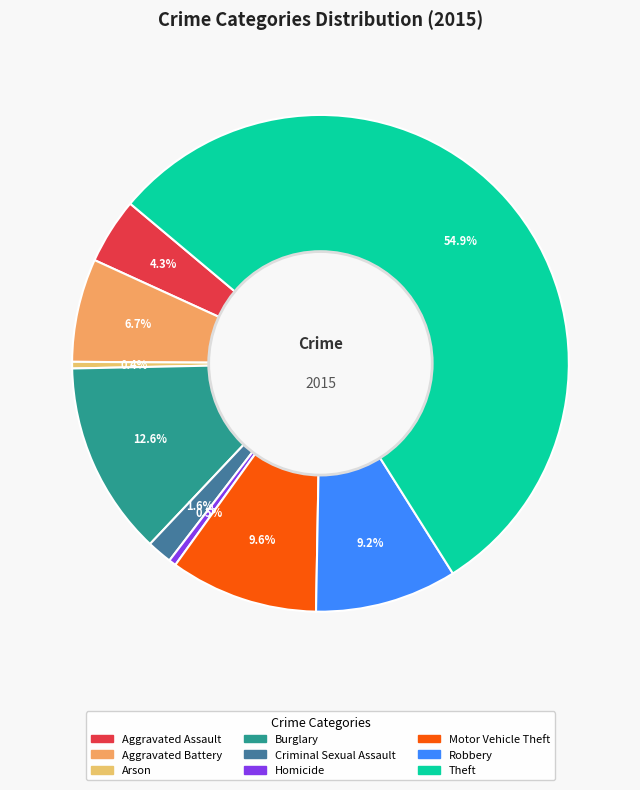

How much of the chart is everything except Criminal Sexual Assault?

98.4%